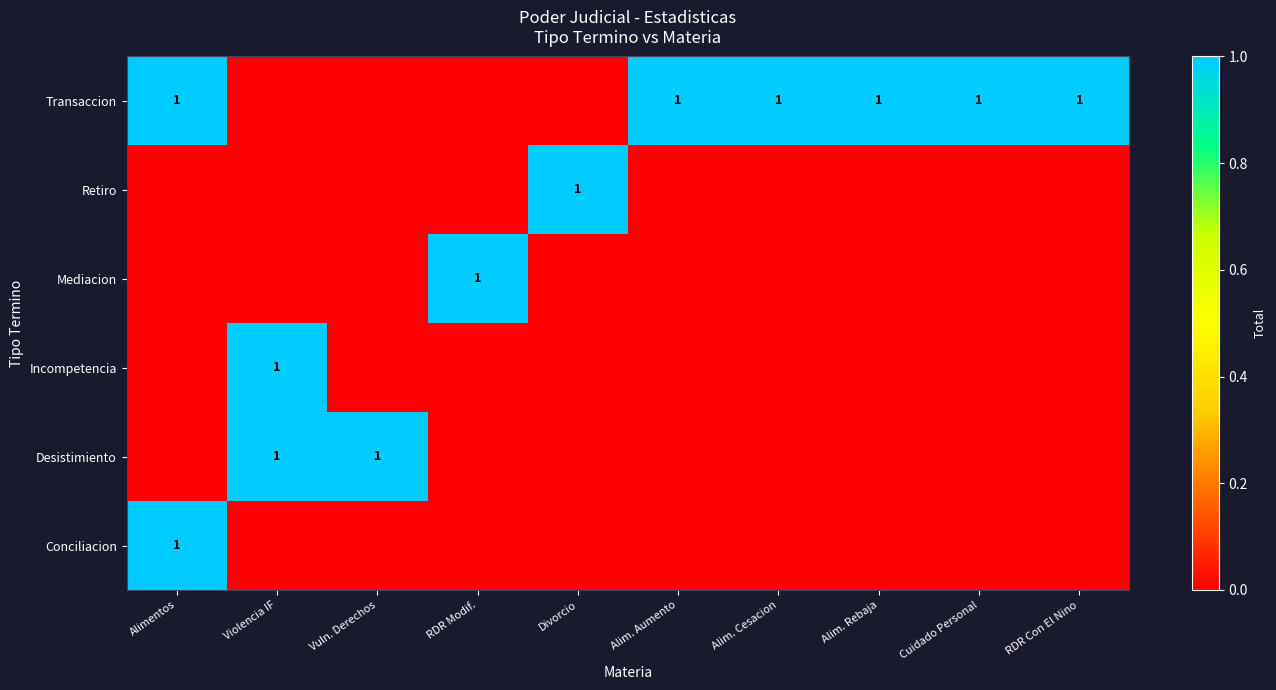

Rank the series at RDR Con El Nino from lowest to highest value.

Conciliacion, Desistimiento, Incompetencia, Mediacion, Retiro, Transaccion